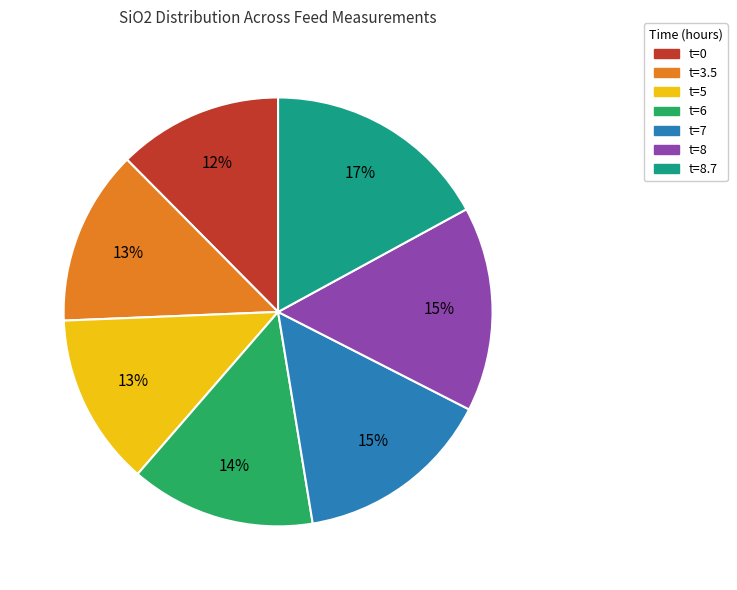

Does any single category account for the majority?

No